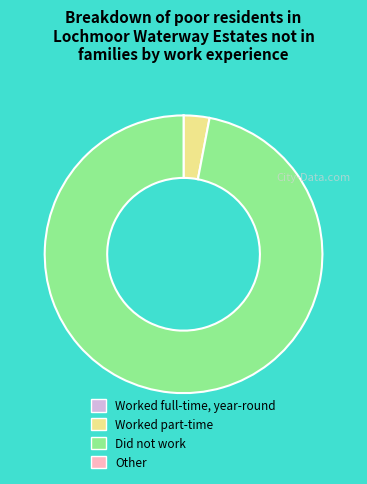

Is there any slice that represents more than half of the pie?

Yes